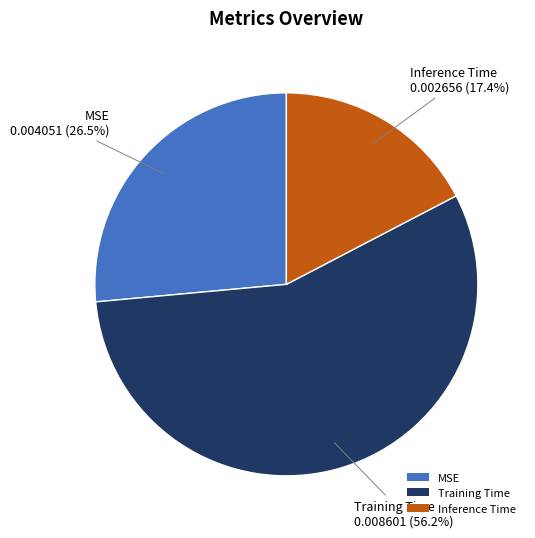

Which slice is the smallest?

Inference Time